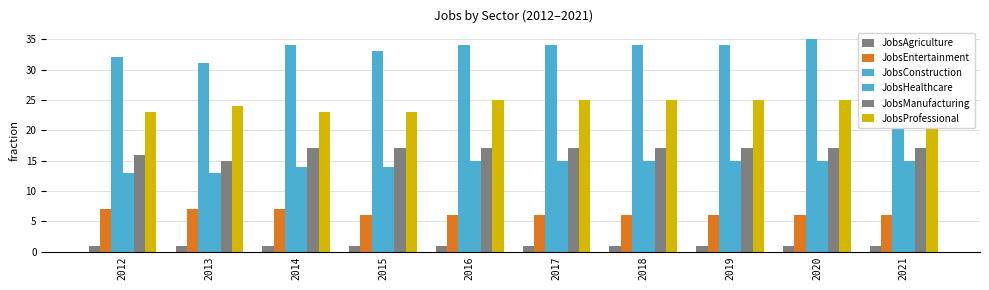

At which label does JobsAgriculture reach its peak?

2012